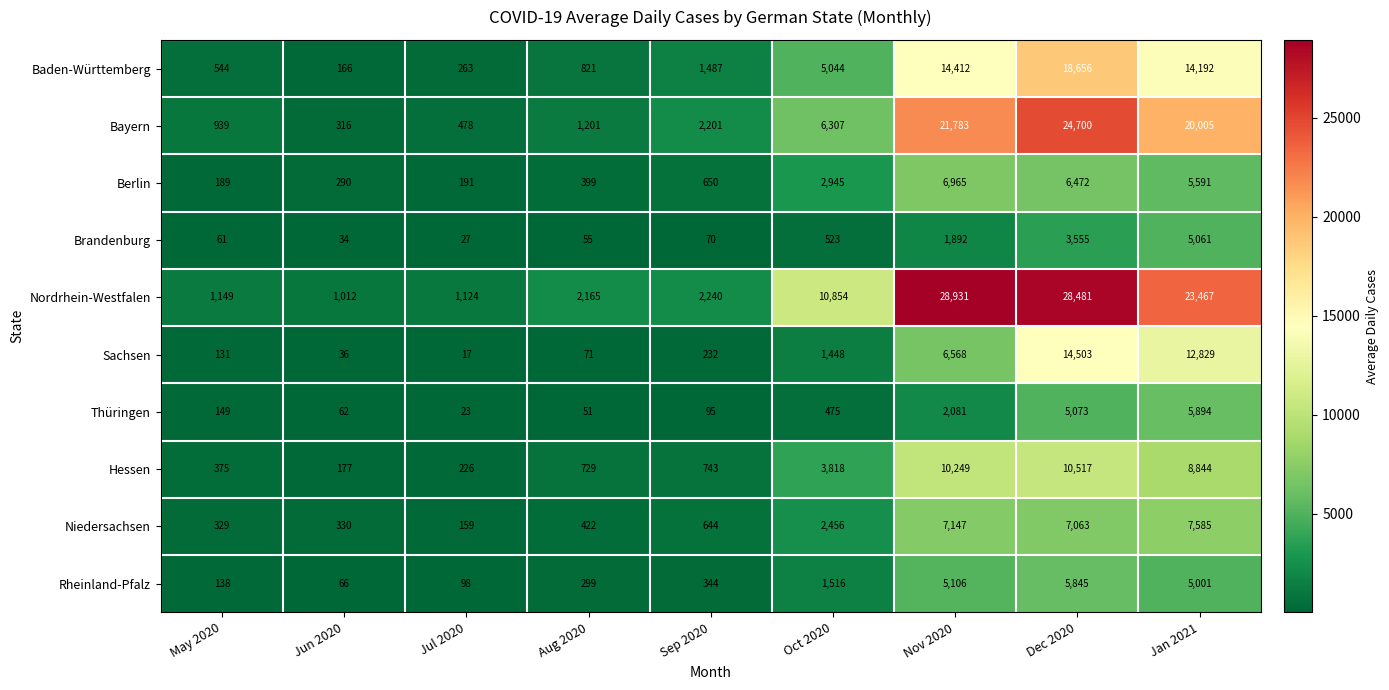

At which category is the sum across all series the highest?

Dec 2020